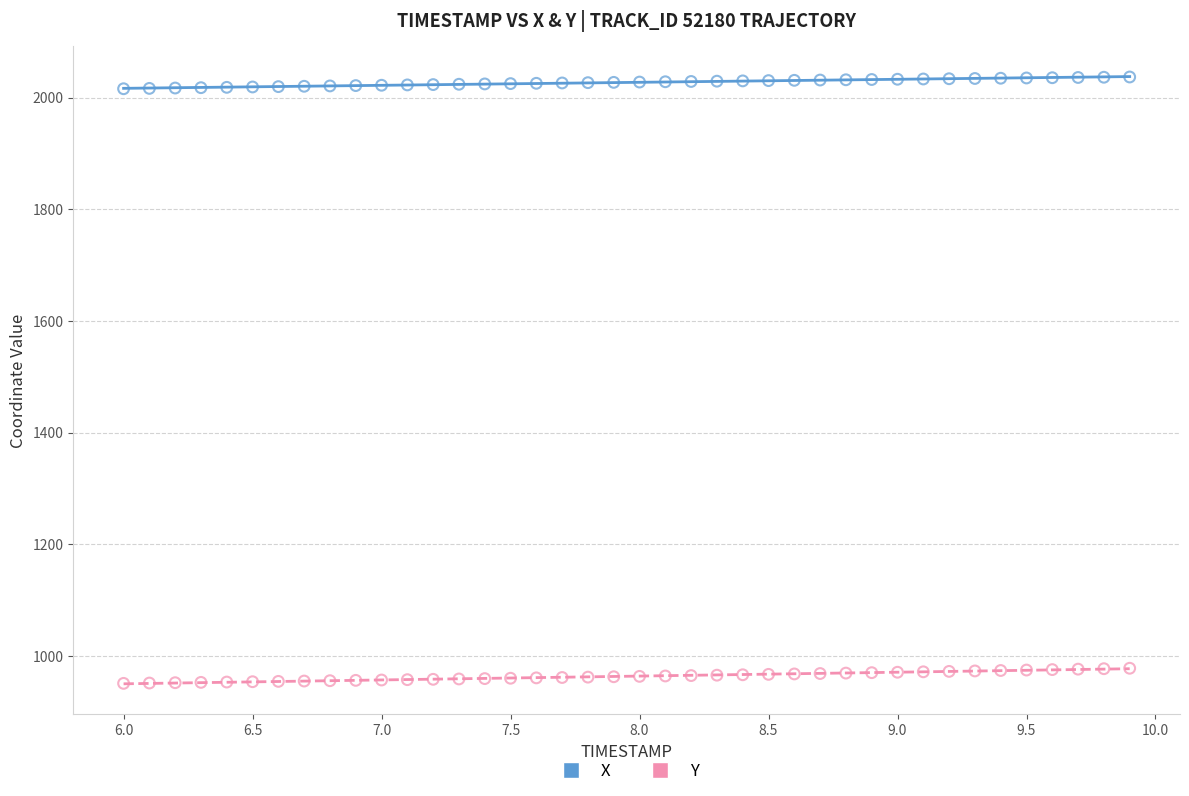

Which series contains the lowest Y value?

Y